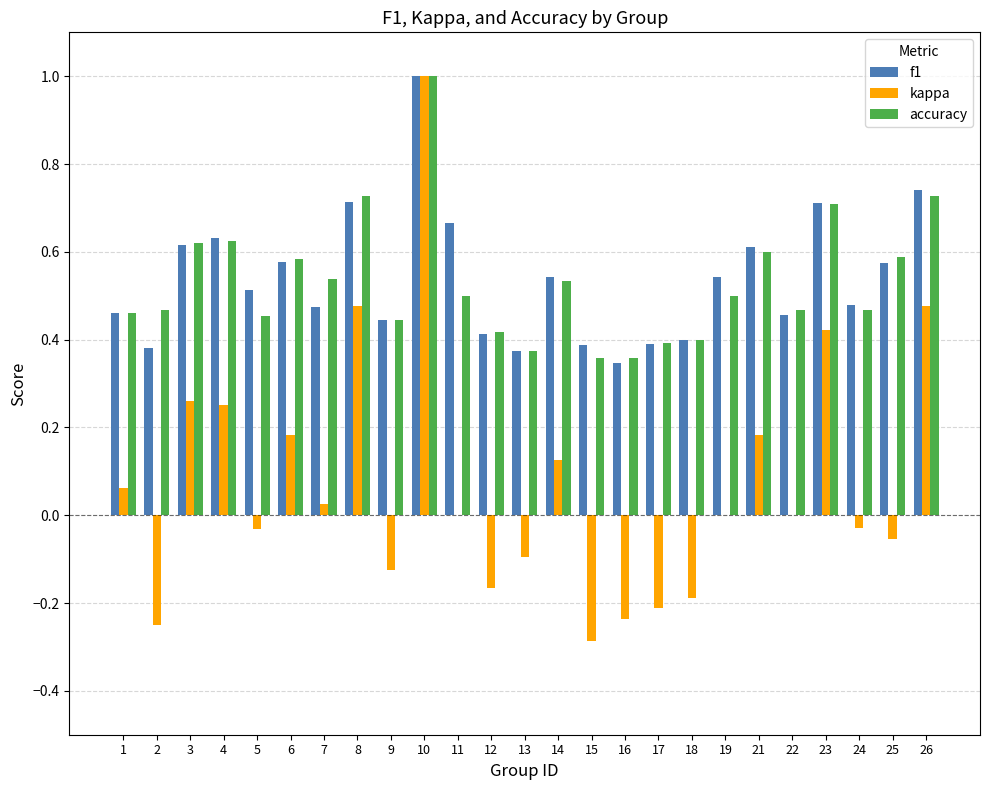

What is the greatest value displayed?

1.0